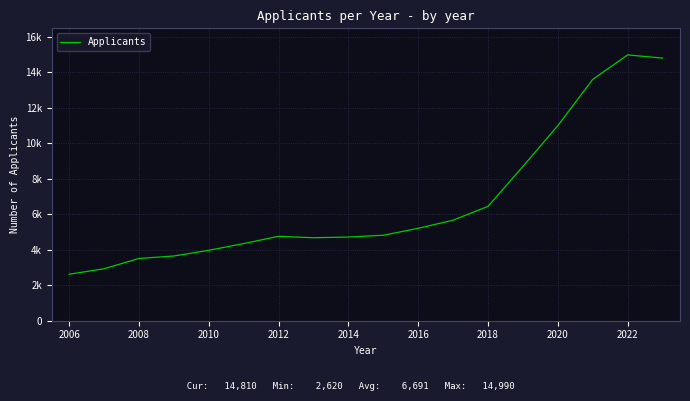

Does the chart have visible grid lines?

Yes